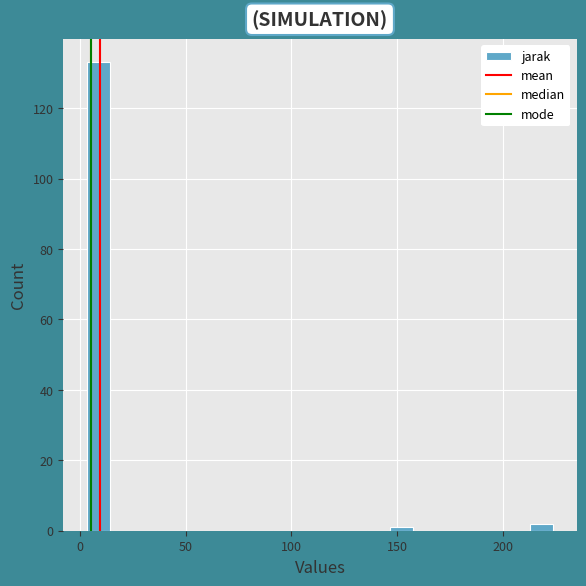

Read against the x-axis, roughly where is the centre of the tallest bar?

10